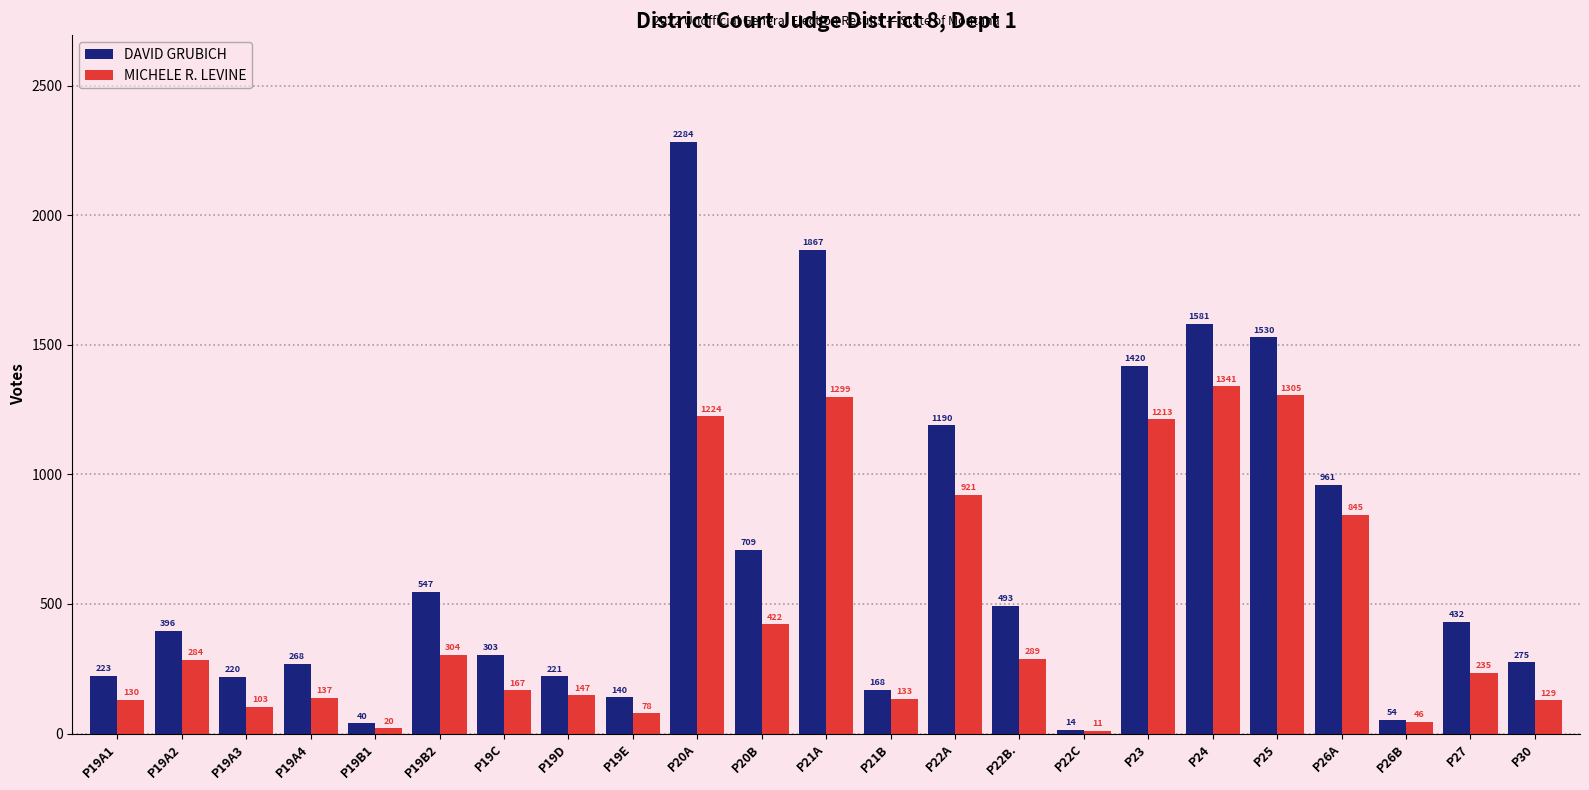

What is the total value across all series at P26A?

1806